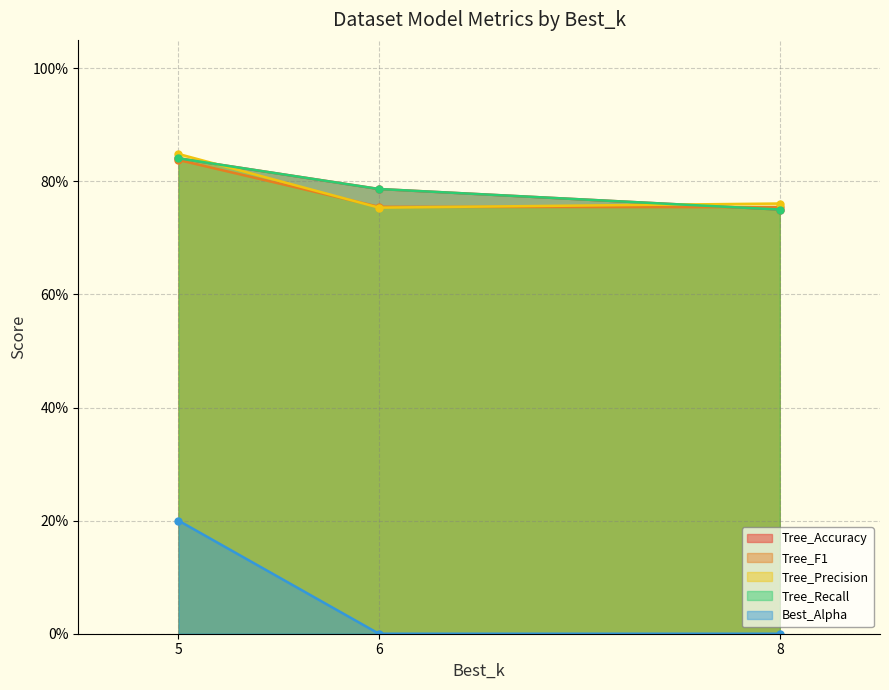

Reading left to right, what are all the values shown in this chart?

Tree_Accuracy: 6=0.8	8=0.8	5=0.8
Tree_F1: 6=0.8	8=0.8	5=0.8
Tree_Precision: 6=0.8	8=0.8	5=0.8
Tree_Recall: 6=0.8	8=0.8	5=0.8
Best_Alpha: 6=0.0	8=0.0	5=0.2